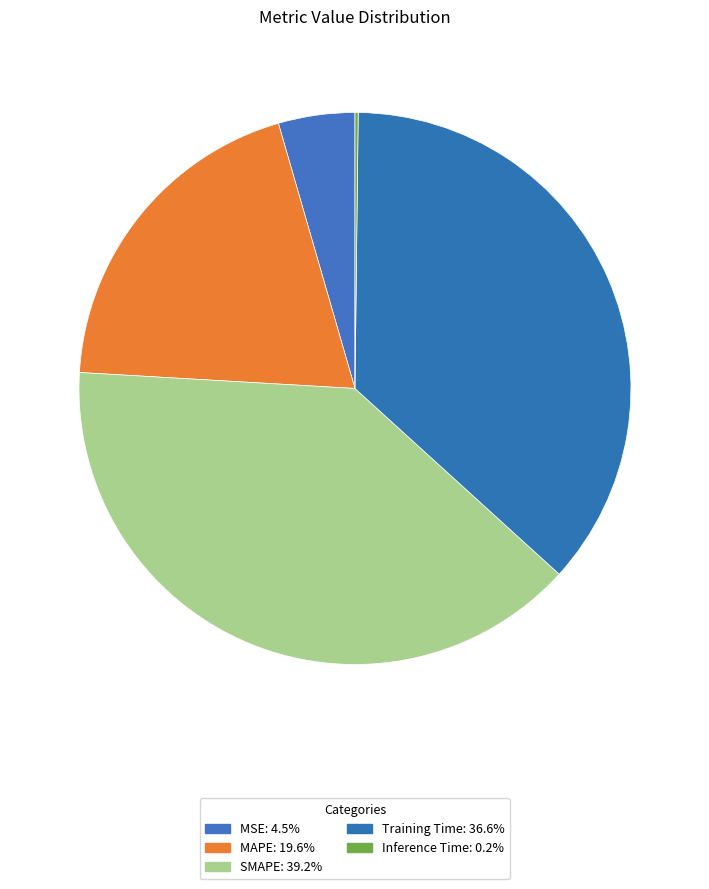

What portion of the pie excludes MSE?

95.5%